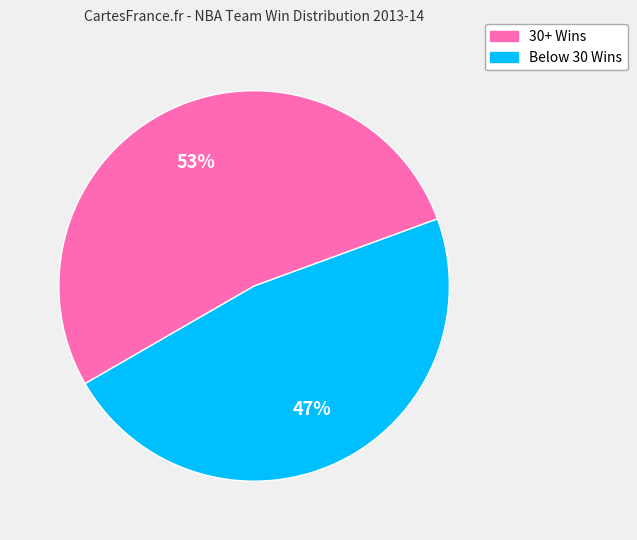

Is there any slice that represents more than half of the pie?

Yes